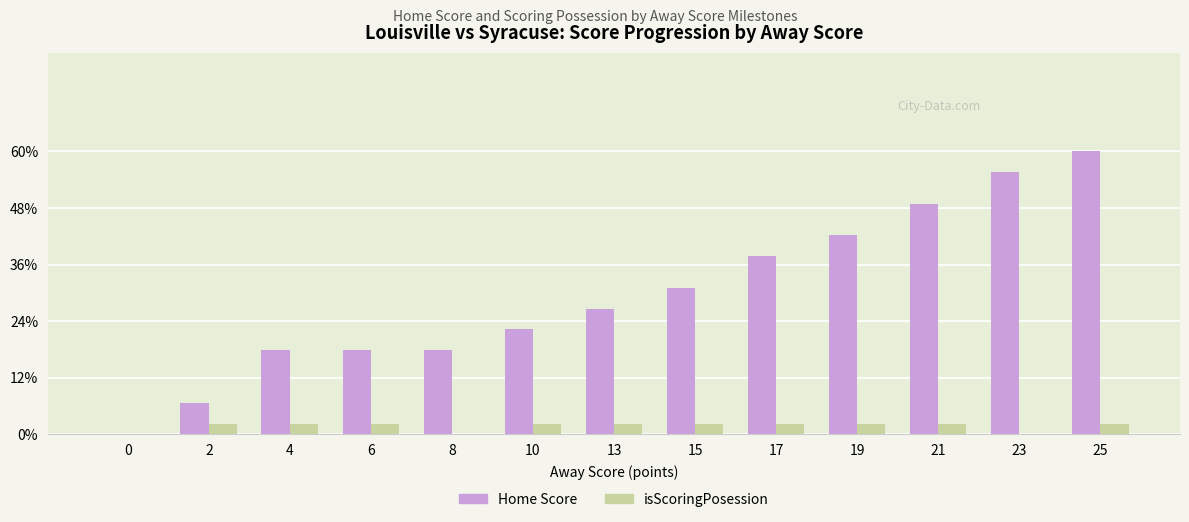

What are all the series names shown in the legend?

Home Score, isScoringPosession